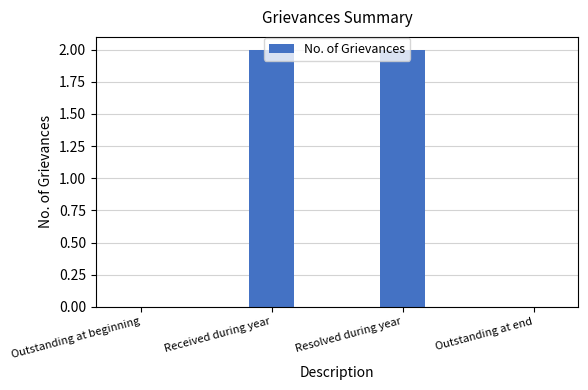

The chart shows a value of 2 at Resolved during year. True or false?

True